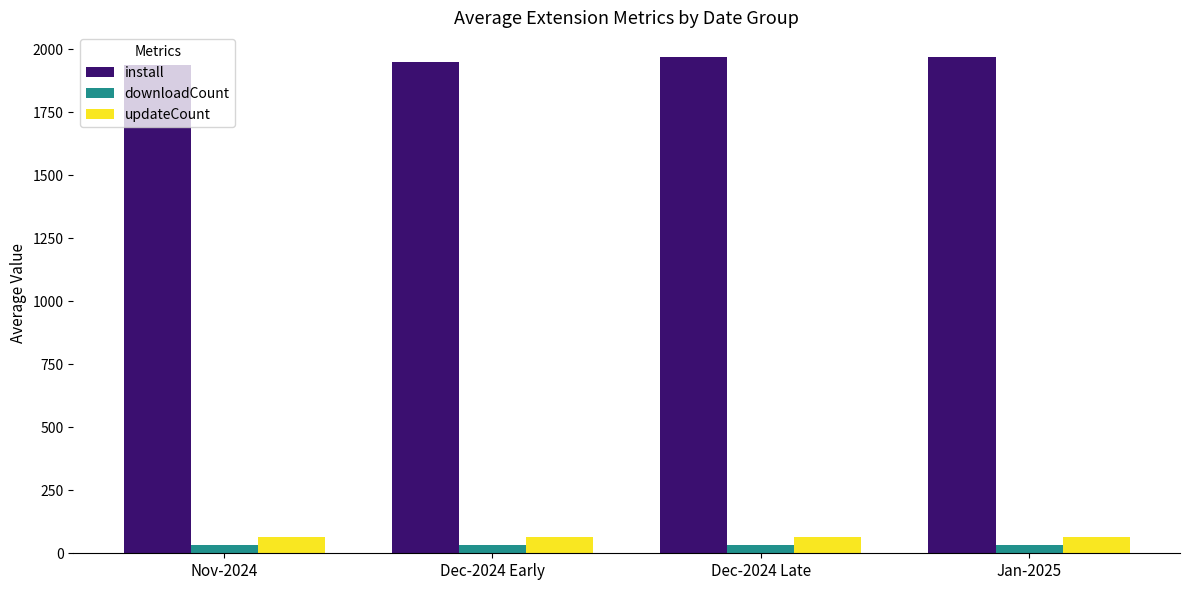

What is the average value of the install series?

1956